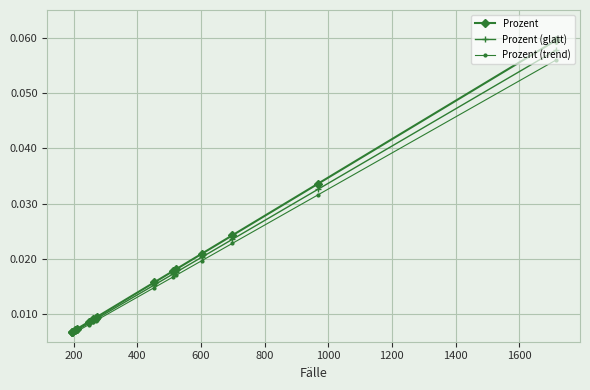

At how many categories does at least one series exceed 0?

15